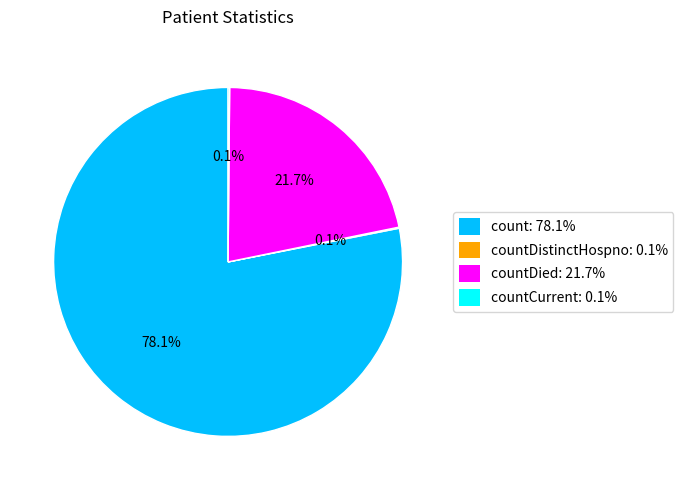

Which category has the biggest portion of the pie?

count: 78.1%